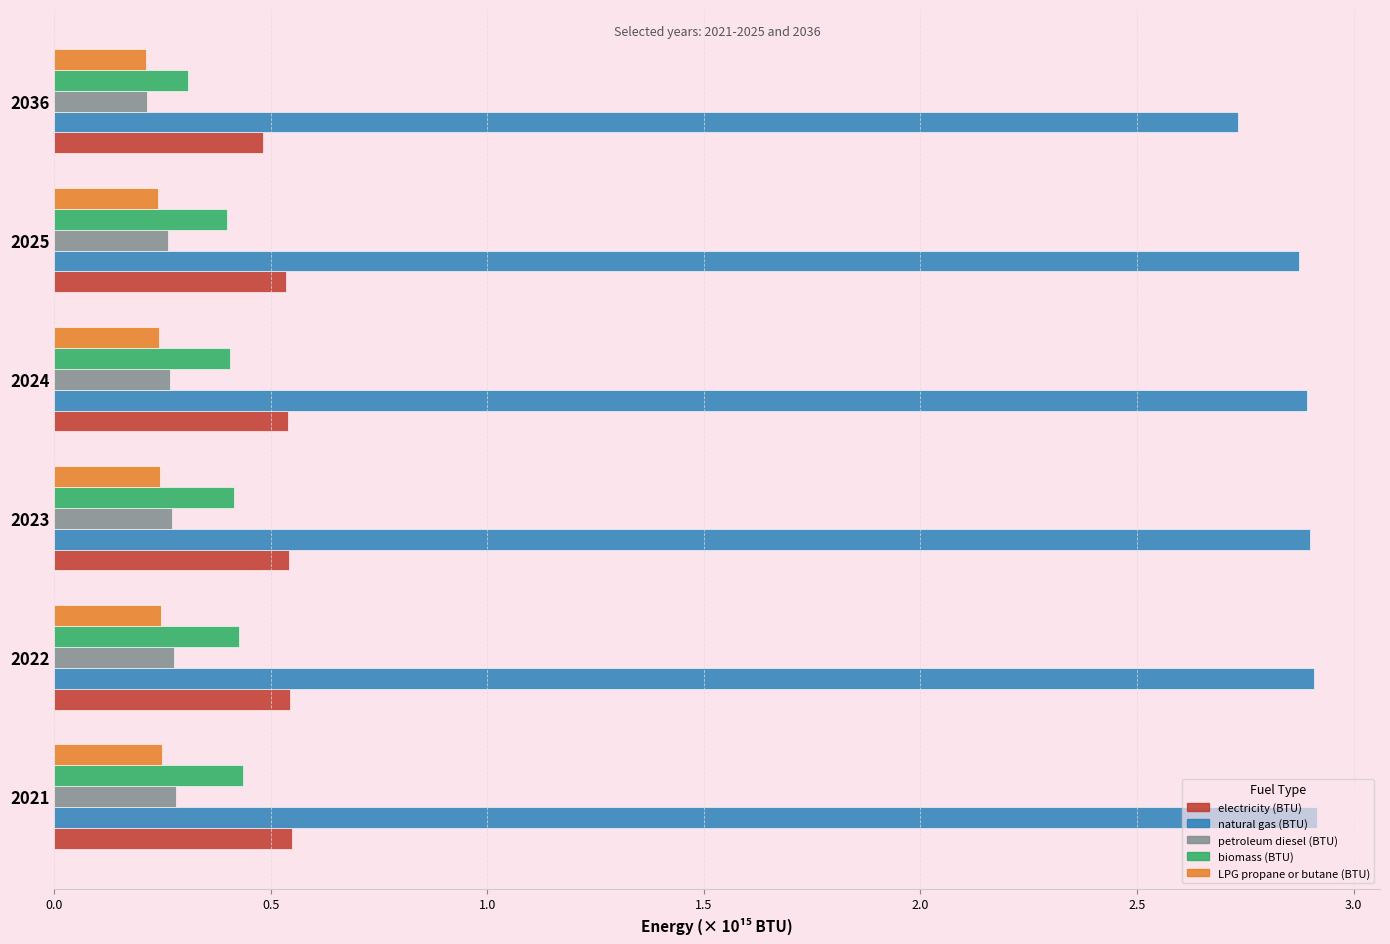

What is the greatest value displayed?

2.9